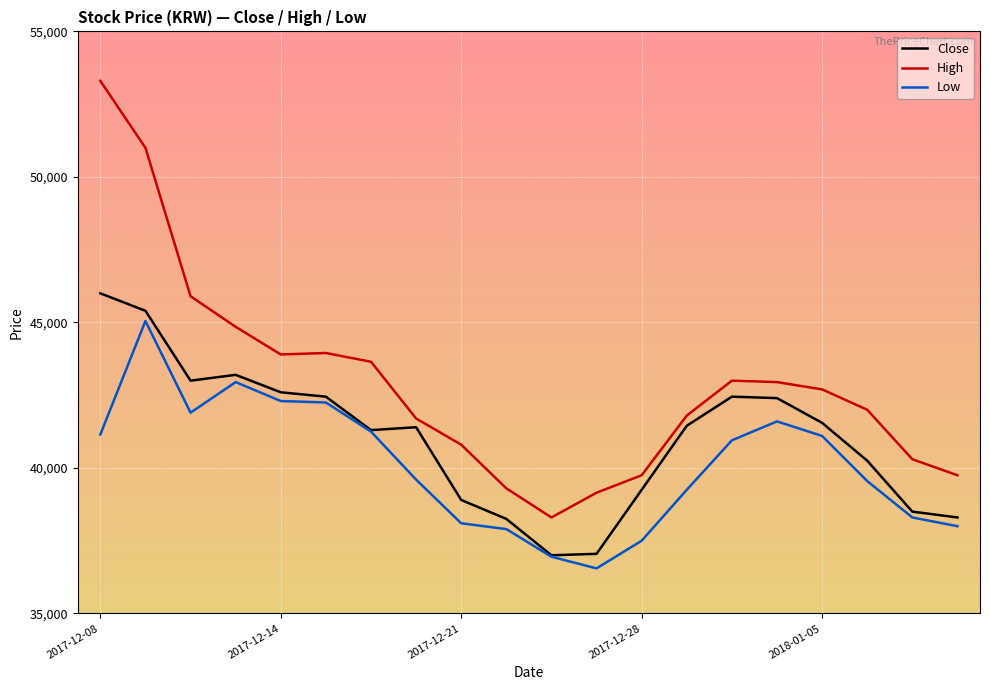

What is the average value of the Close series?

41035